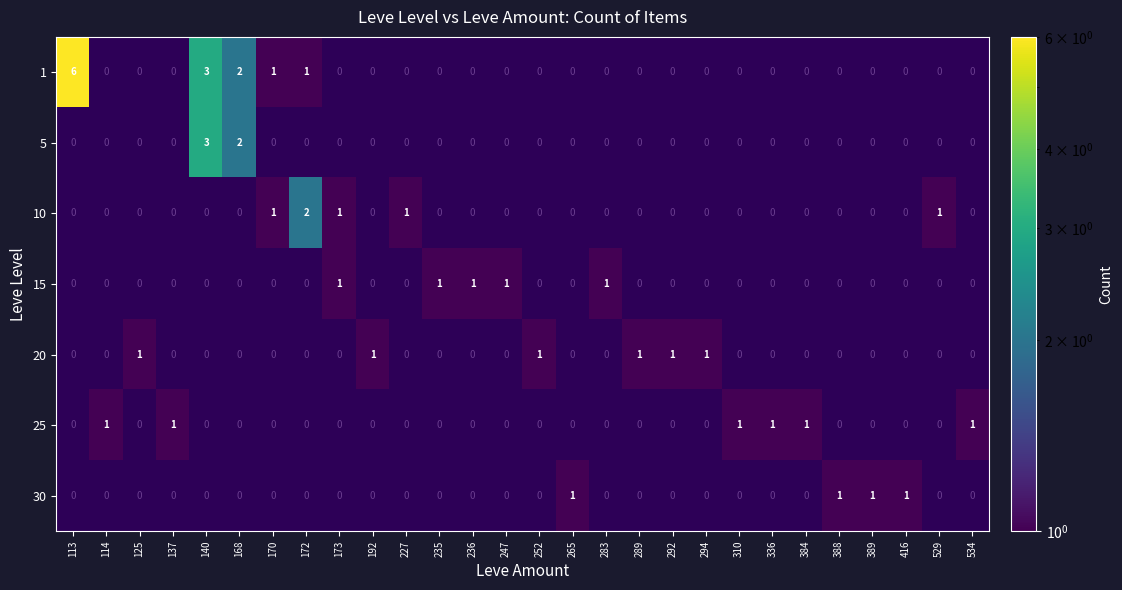

Between 114 and 125, which is larger?

114